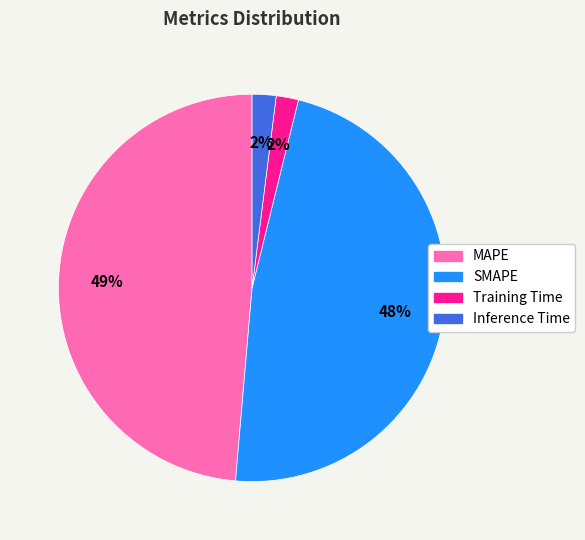

Do SMAPE and Training Time together represent more than half of the pie?

No